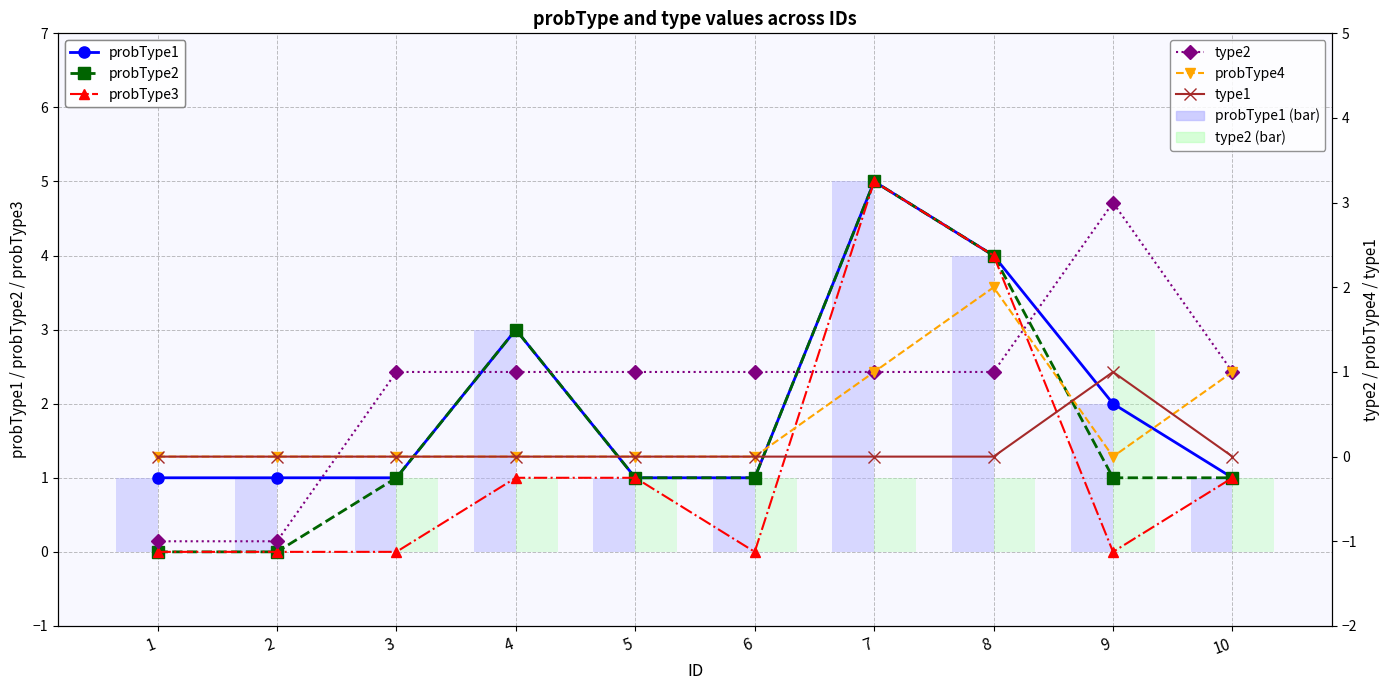

Is the value of type2 at 10 greater than the value of probType4 at 2?

Yes